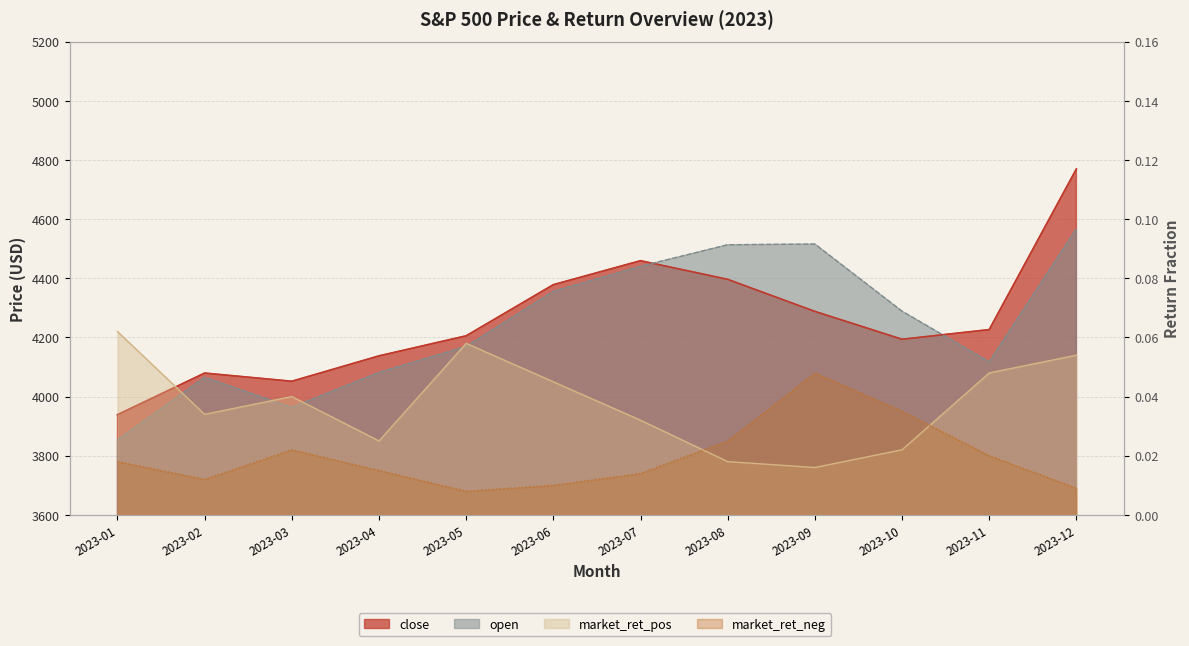

What are all the series names shown in the legend?

close, open, market_ret_pos, market_ret_neg